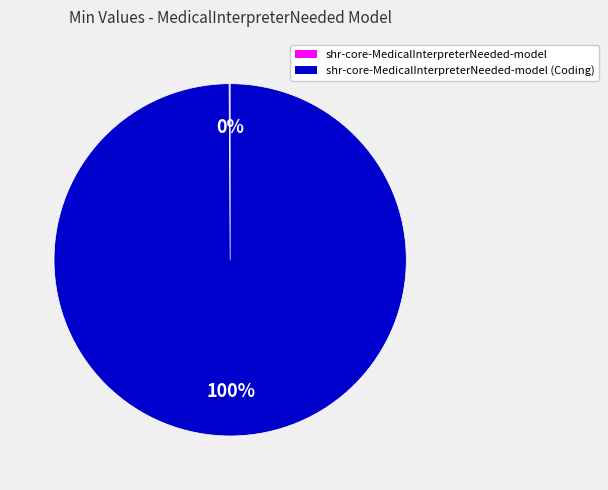

Is there any slice that represents more than half of the pie?

Yes